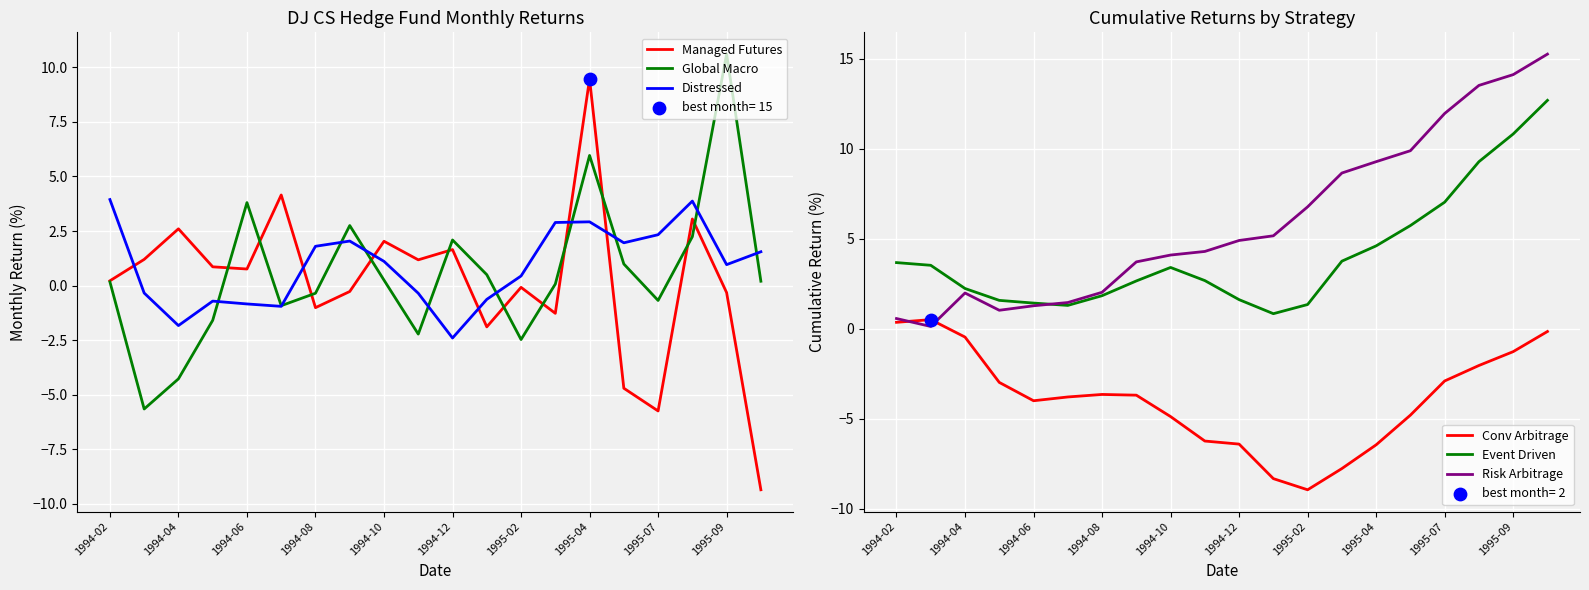

Which series contains the highest Y value?

Risk Arbitrage